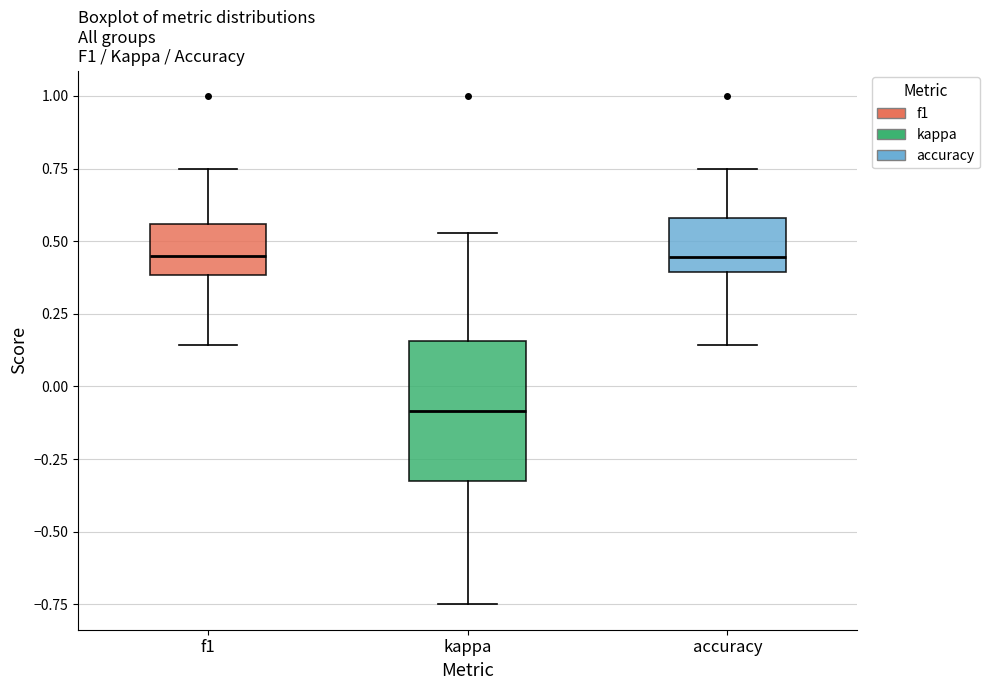

Comparing the boxes themselves (not the whiskers), which one is the tallest?

kappa